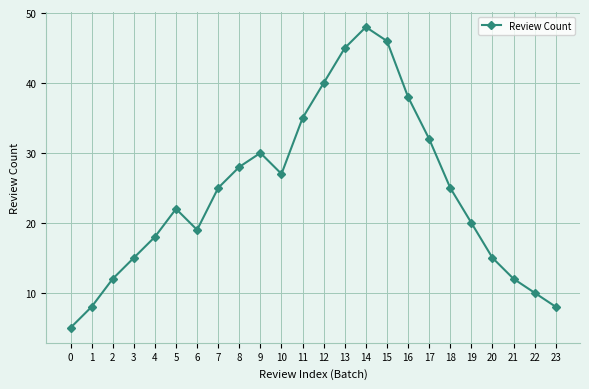

How many interior local valleys (lower than both neighbors) does the data have?

2